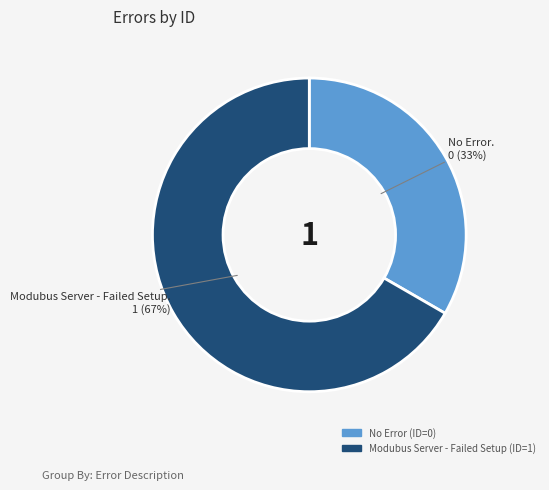

To the nearest percent, what is the combined percentage of No Error and Modubus Server - Failed Setup?

100%